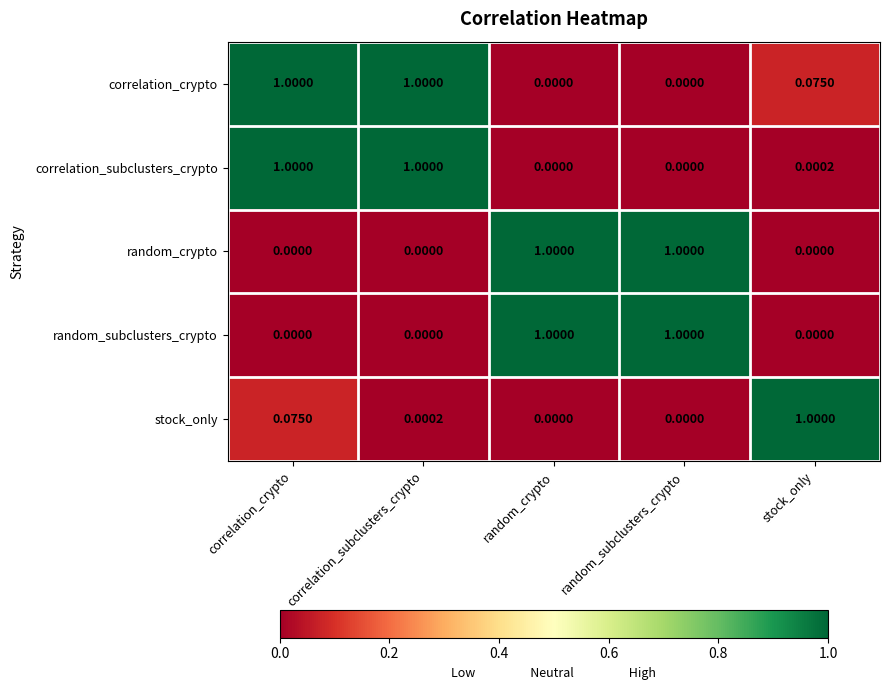

Which series has the largest total across all categories?

correlation_crypto